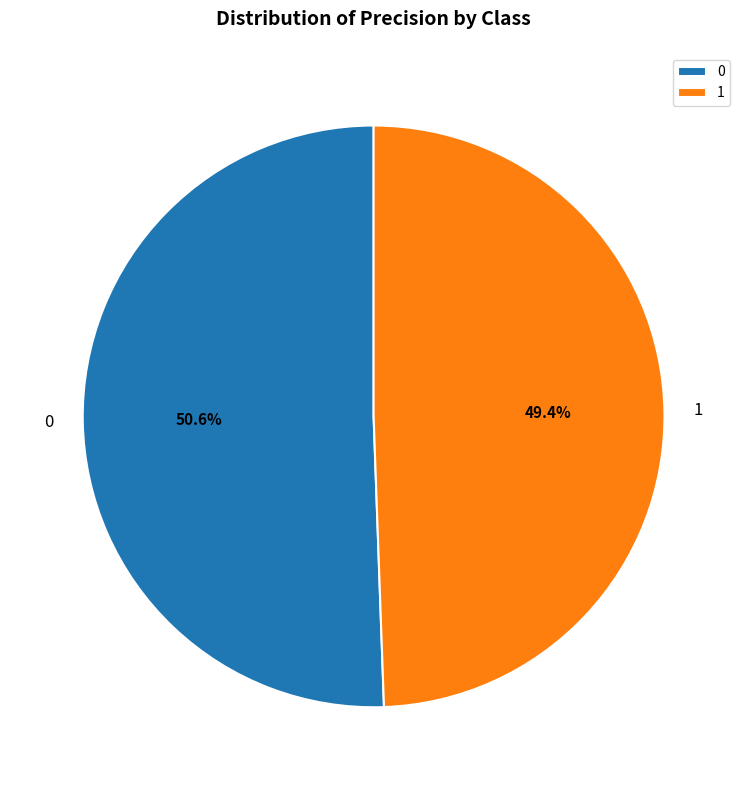

Is there a majority slice in this chart?

Yes